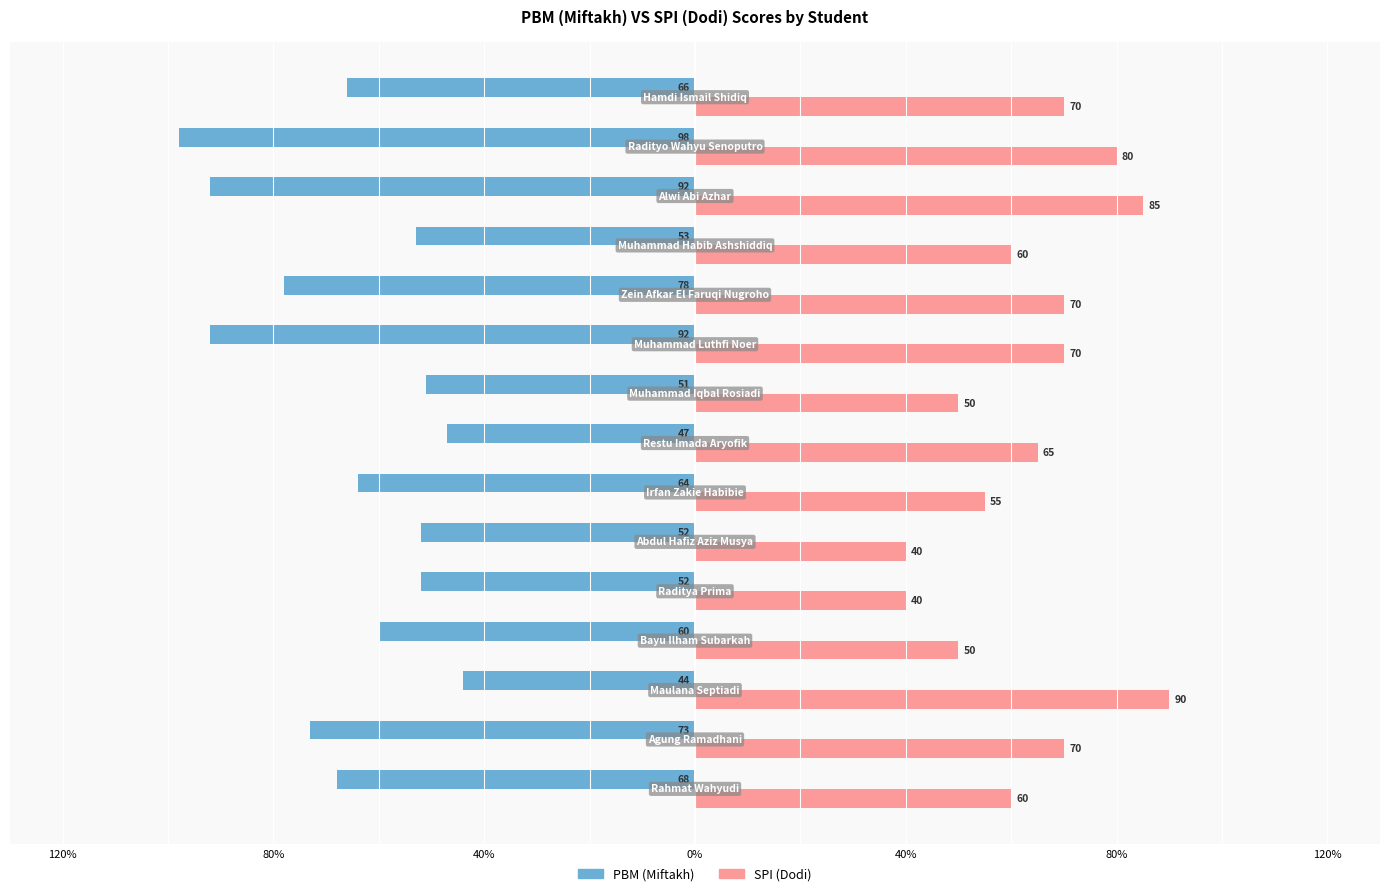

What is the value of the SPI (Dodi) bar at the 2nd from the left?

70